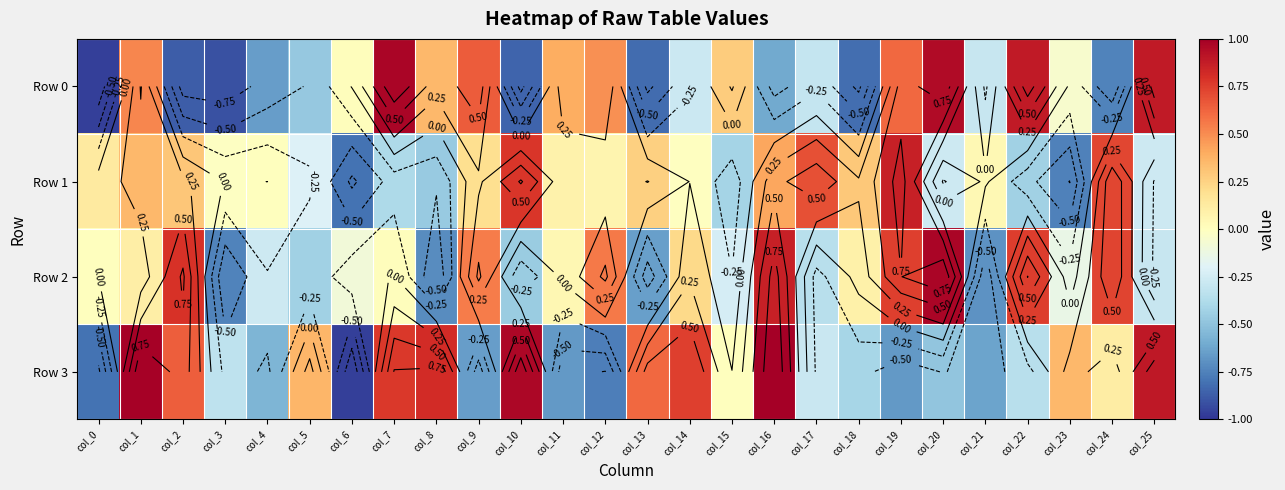

The value of Row 1 at col_11 is 0.1. True or false?

False